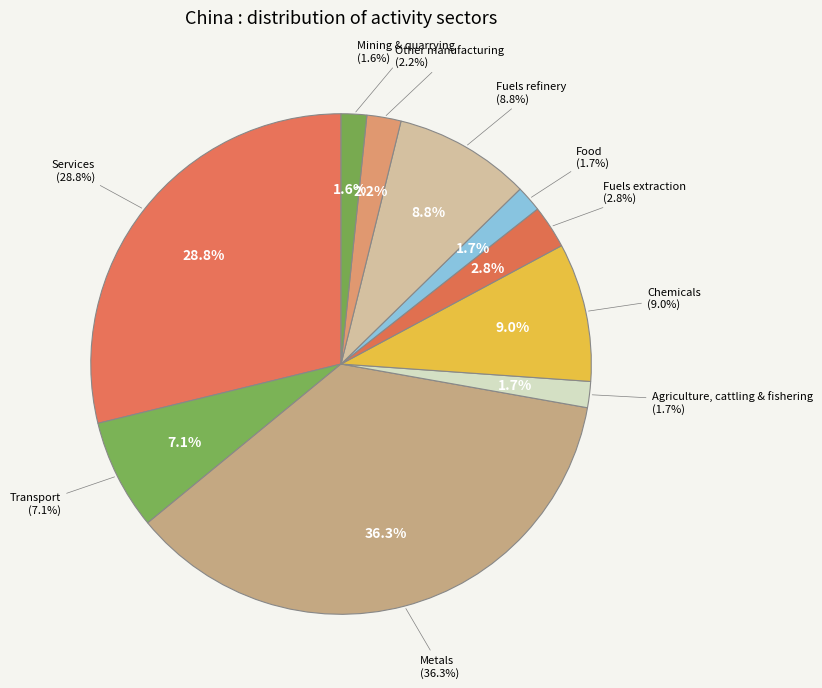

Combined, do Transport and Services account for over 50%?

No